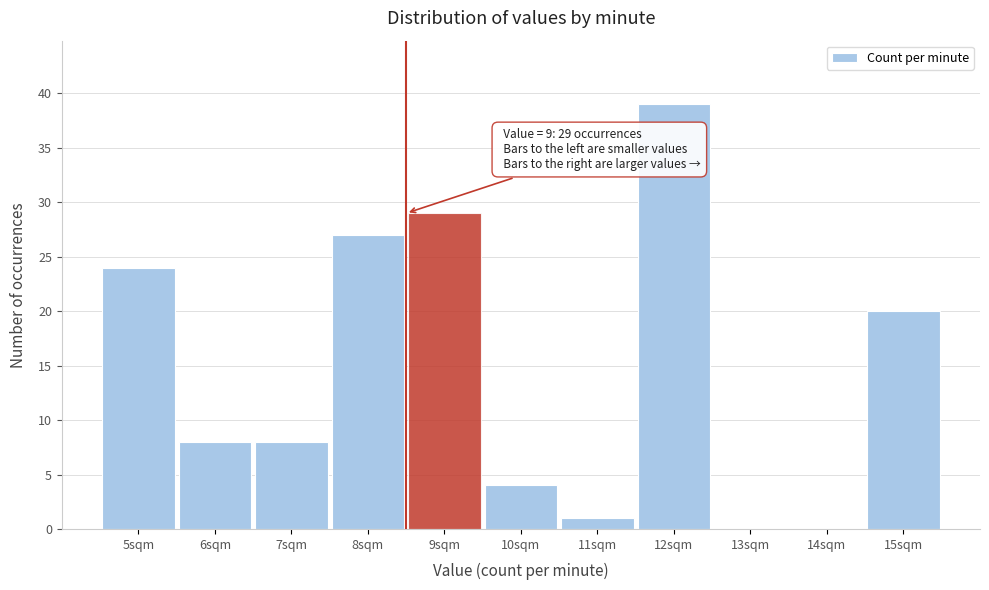

Reading left to right, transcribe all the data shown in this chart.

5sqm=24	6sqm=8	7sqm=8	8sqm=27	9sqm=29	10sqm=4	11sqm=1	12sqm=39	13sqm=0	14sqm=0	15sqm=20